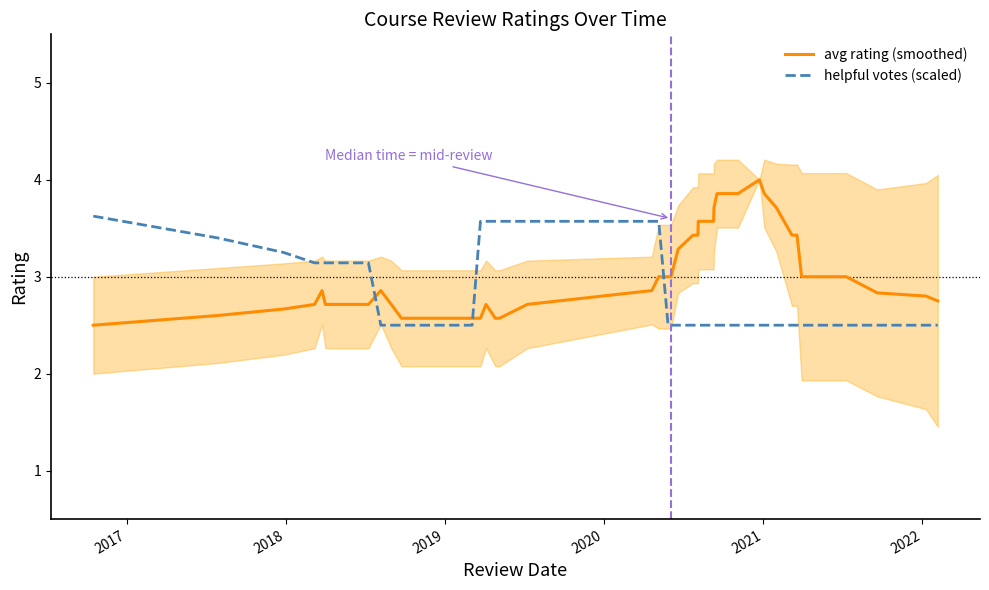

True or false: avg rating (smoothed) has more than 1 points higher than both neighbors.

True